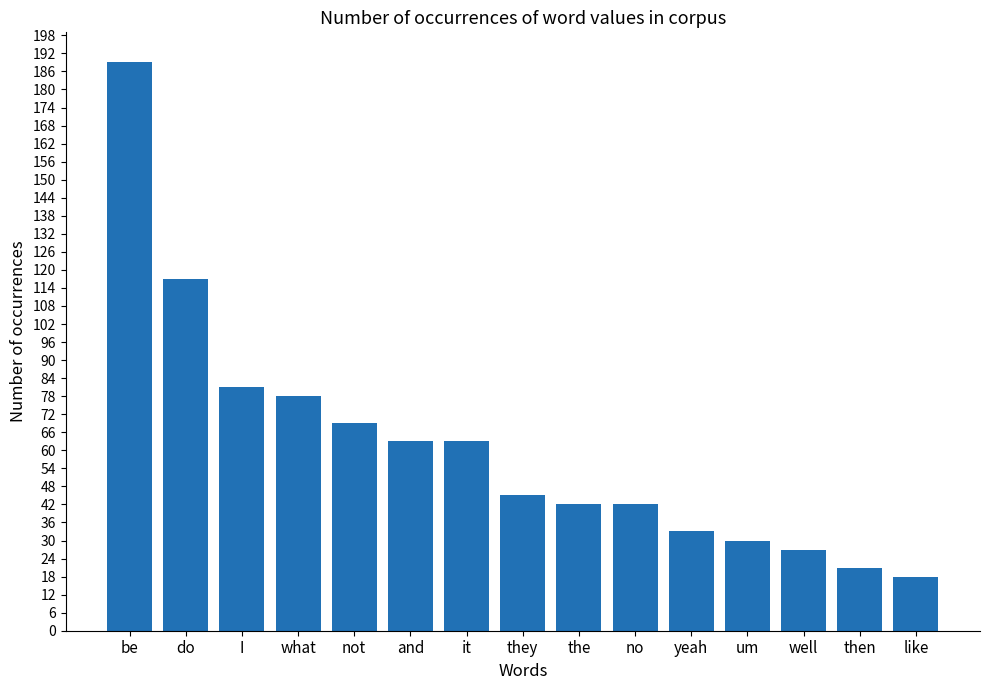

How many bars are there in total?

15